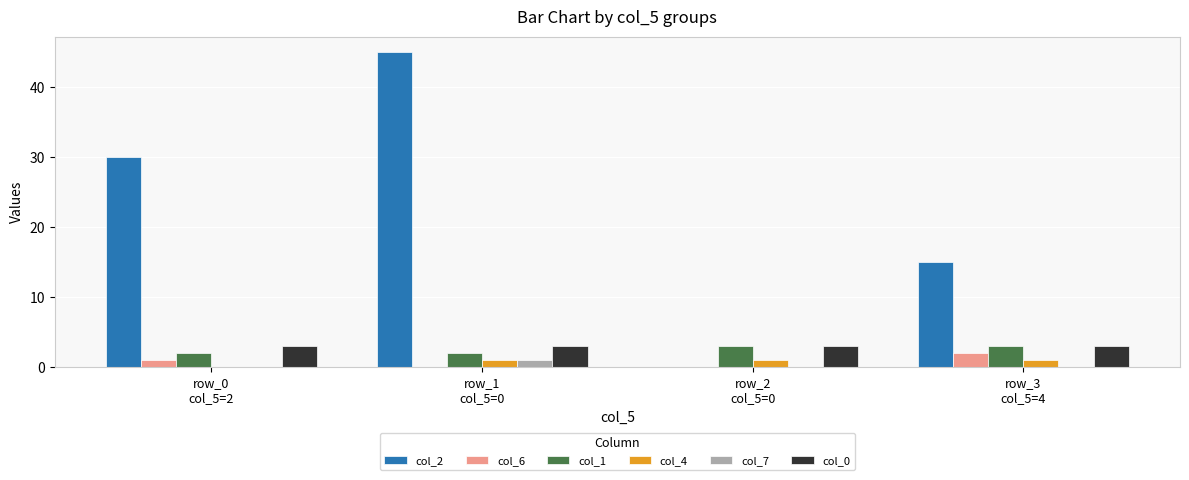

Reading left to right, transcribe all the data shown in this chart.

col_2: 30	45	0	15
col_6: 1	0	0	2
col_1: 2	2	3	3
col_4: 0	1	1	1
col_7: 0	1	0	0
col_0: 3	3	3	3